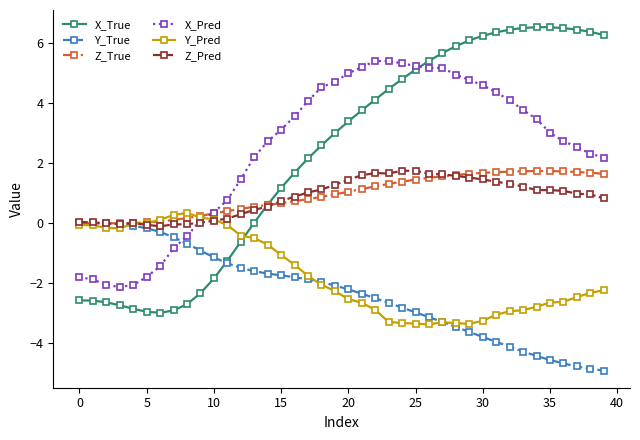

What is the minimum value shown in the chart?

-4.9